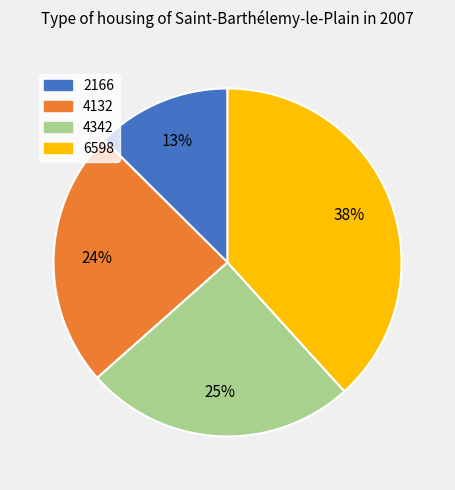

Does 2166 represent more than half of the total?

No